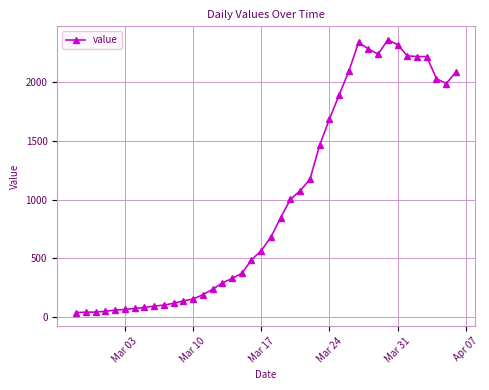

True or false: there are more than 1 points higher than both neighbors.

True